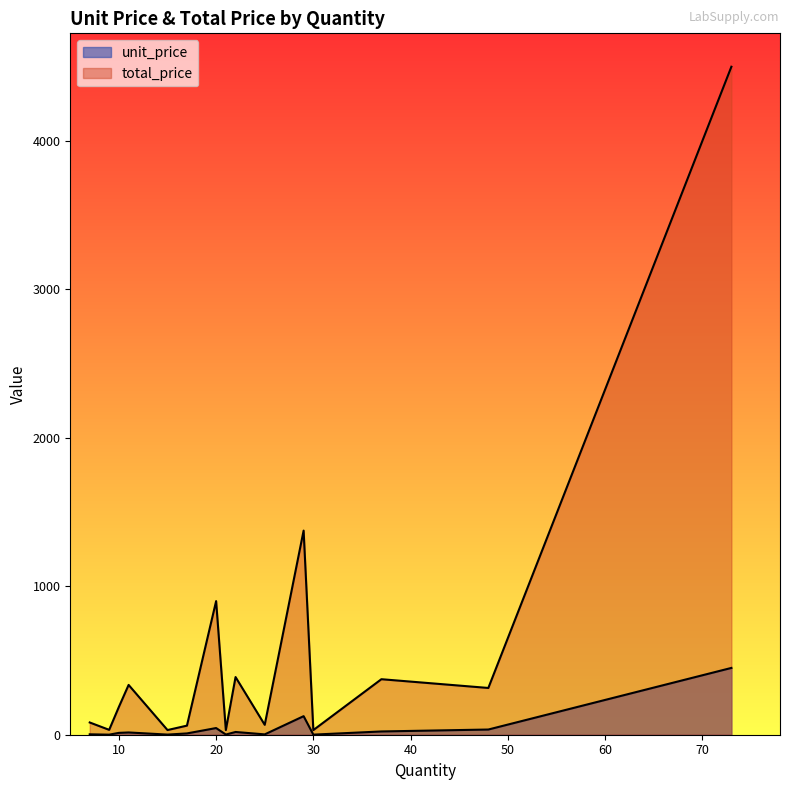

Which category has the lowest value in the unit_price series?

9